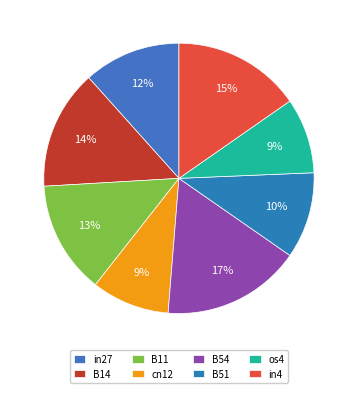

Is it true that os4 is 9% of the pie?

True